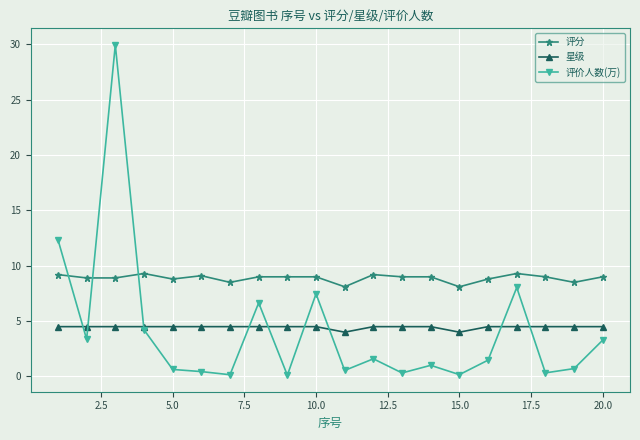

What is the difference between the maximum and minimum values in the 评分 series?

1.2